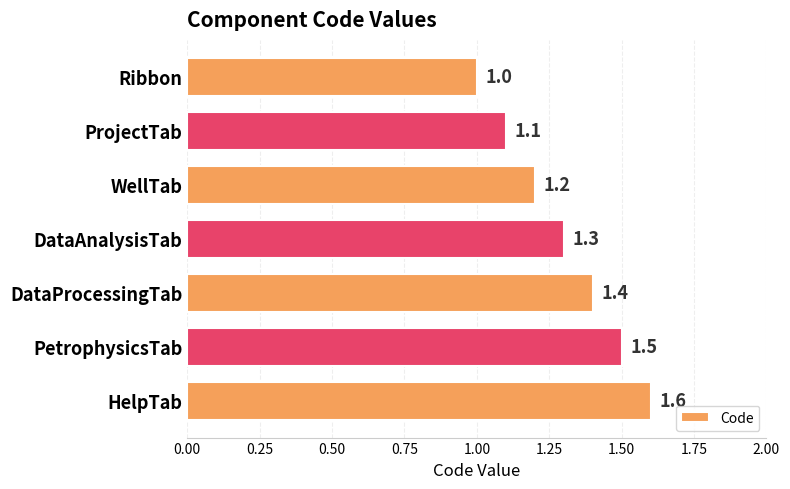

What is the approximate value at ProjectTab?

1.1